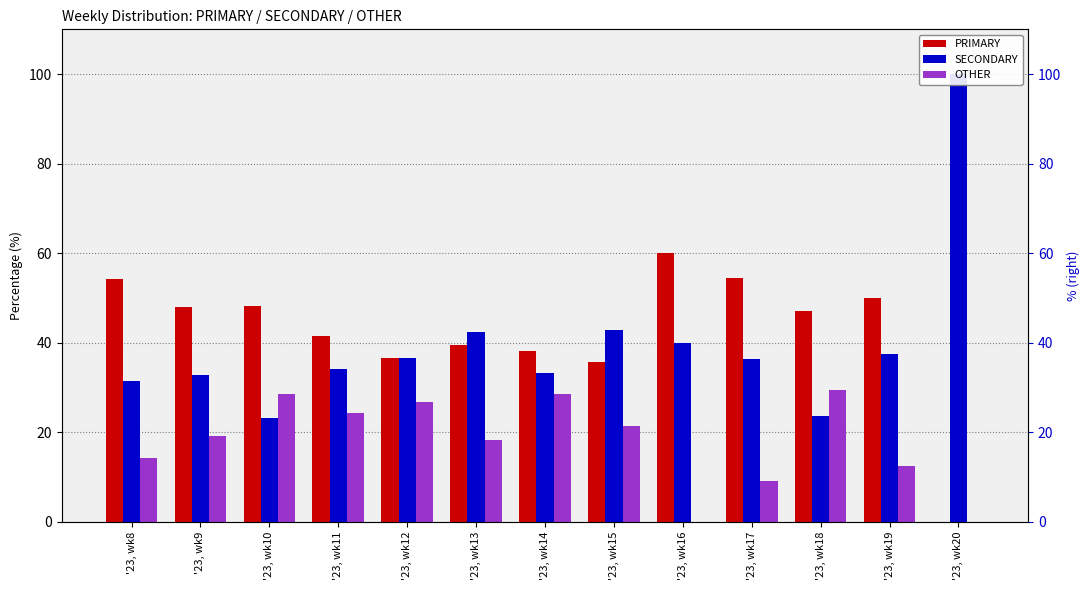

Reading left to right, extract all data points from this chart.

PRIMARY: '23, wk8=54.3	'23, wk9=48.1	'23, wk10=48.2	'23, wk11=41.5	'23, wk12=36.6	'23, wk13=39.4	'23, wk14=38.1	'23, wk15=35.7	'23, wk16=60.0	'23, wk17=54.5	'23, wk18=47.1	'23, wk19=50.0	'23, wk20=0.0
SECONDARY: '23, wk8=31.4	'23, wk9=32.7	'23, wk10=23.2	'23, wk11=34.1	'23, wk12=36.6	'23, wk13=42.4	'23, wk14=33.3	'23, wk15=42.9	'23, wk16=40.0	'23, wk17=36.4	'23, wk18=23.5	'23, wk19=37.5	'23, wk20=100.0
OTHER: '23, wk8=14.3	'23, wk9=19.2	'23, wk10=28.6	'23, wk11=24.4	'23, wk12=26.8	'23, wk13=18.2	'23, wk14=28.6	'23, wk15=21.4	'23, wk16=0.0	'23, wk17=9.1	'23, wk18=29.4	'23, wk19=12.5	'23, wk20=0.0